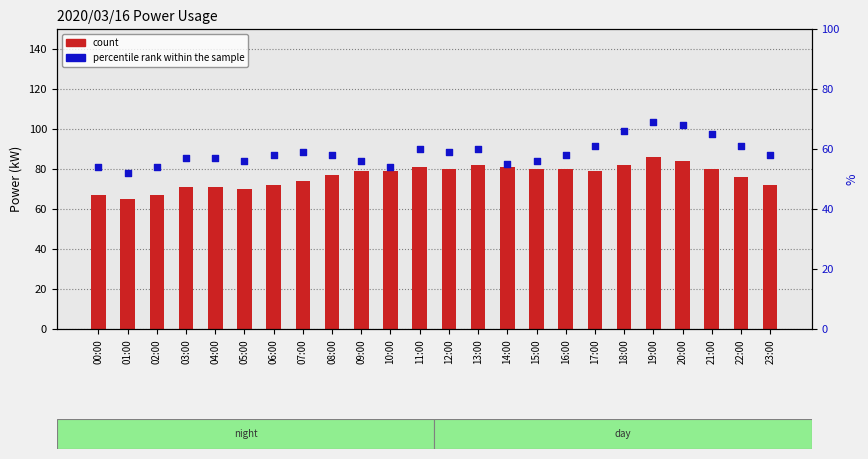

What are all the series names shown in the legend?

count, percentile rank within the sample